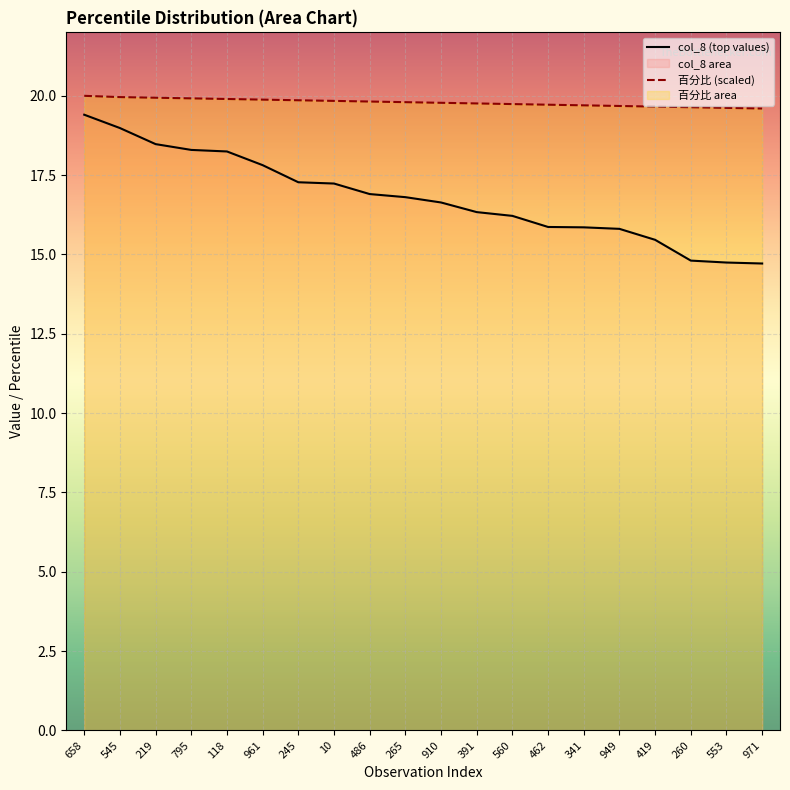

Which category has the highest value in the col_8 (top values) series?

658